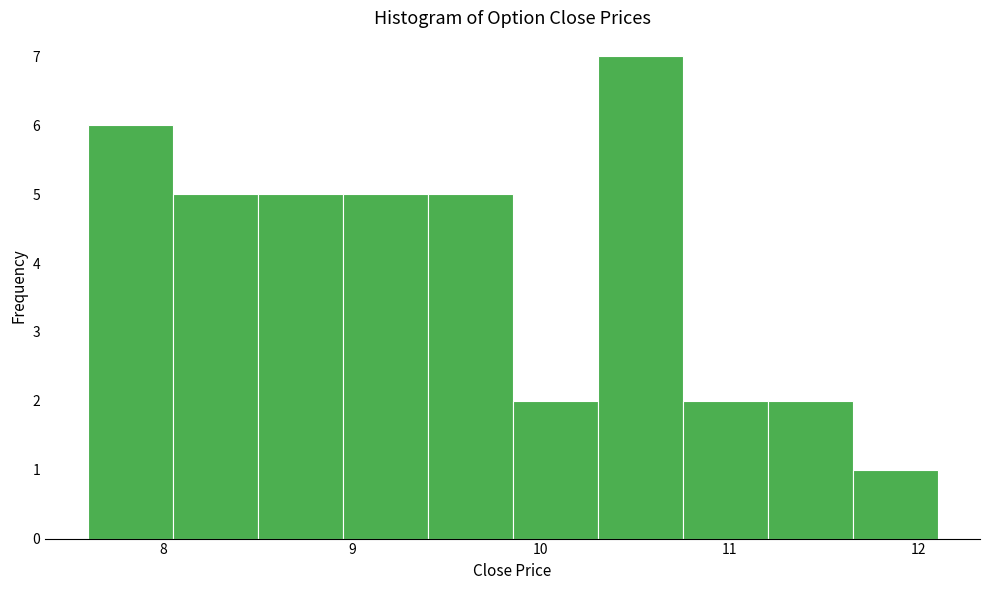

Reading left to right, transcribe this chart: for each bar, give the range it covers on the x-axis and its height. Neither the bar edges nor the heights are printed on the chart, so give them approximately, as read against the axes.

7.60 to 8.05: 6
8.05 to 8.50: 5
8.50 to 8.95: 5
8.95 to 9.40: 5
9.40 to 9.85: 5
9.85 to 10.30: 2
10.30 to 10.75: 7
10.75 to 11.20: 2
11.20 to 11.65: 2
11.65 to 12.10: 1